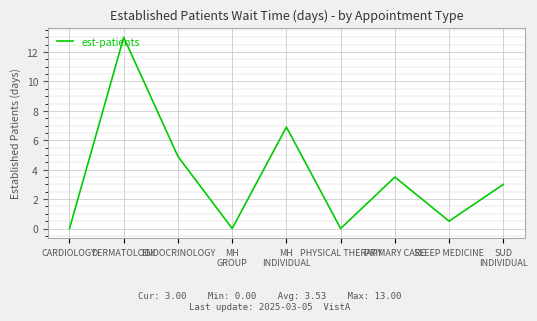

Which has a higher value, ENDOCRINOLOGY or PHYSICAL THERAPY?

ENDOCRINOLOGY